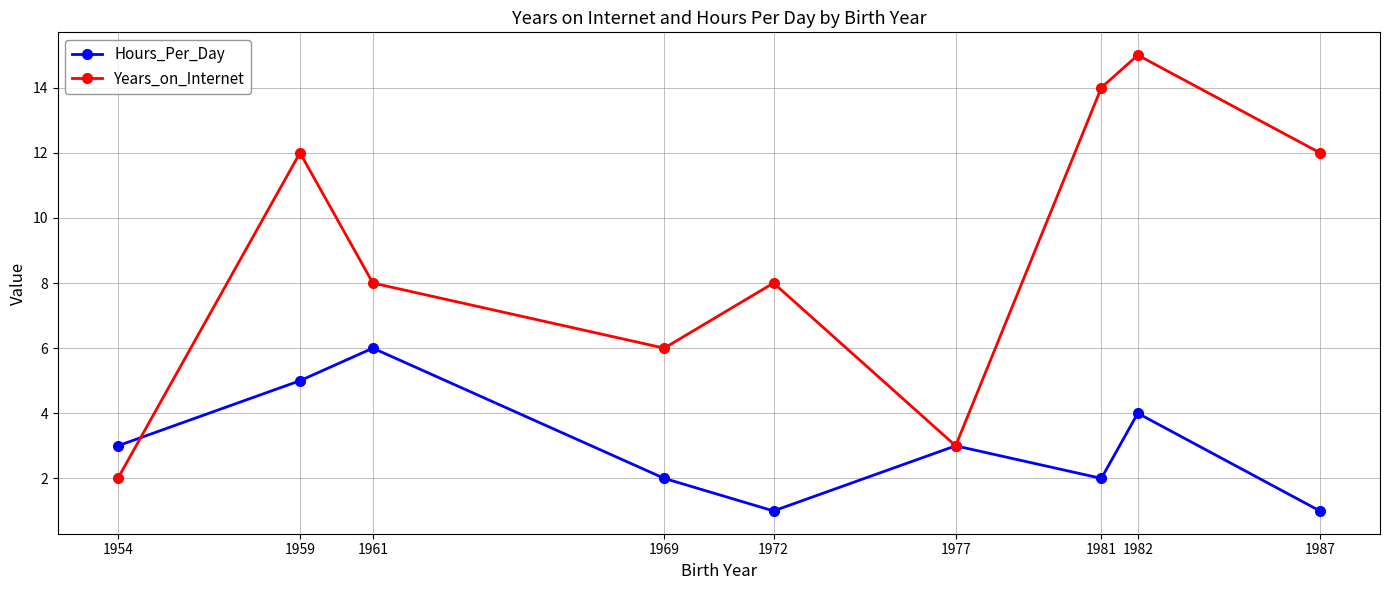

What is the difference between the maximum and minimum values in the Hours_Per_Day series?

5